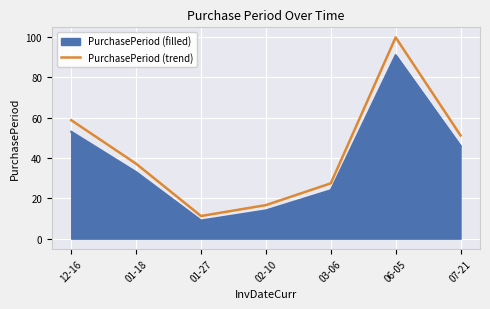

Does the chart display data point markers on the line(s)?

No